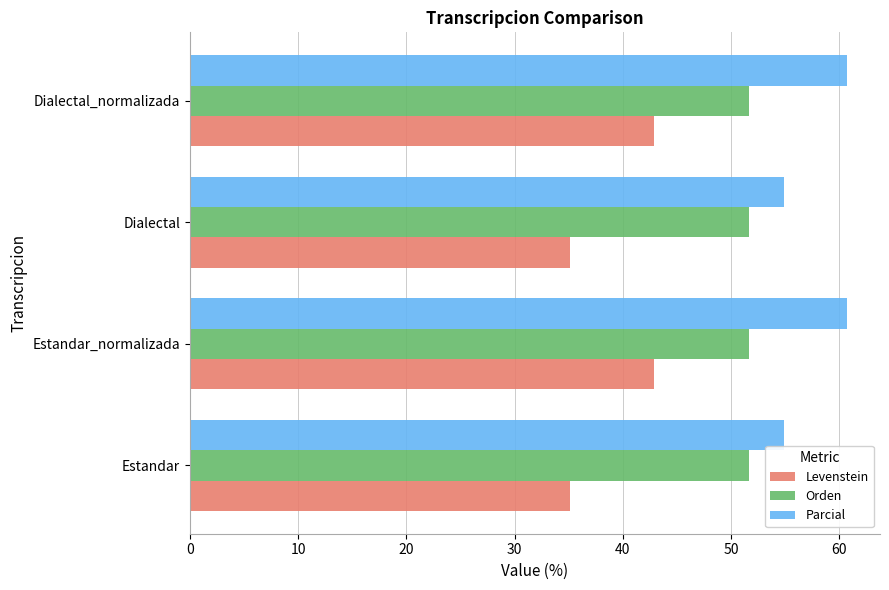

Which series has the widest spread of values?

Levenstein